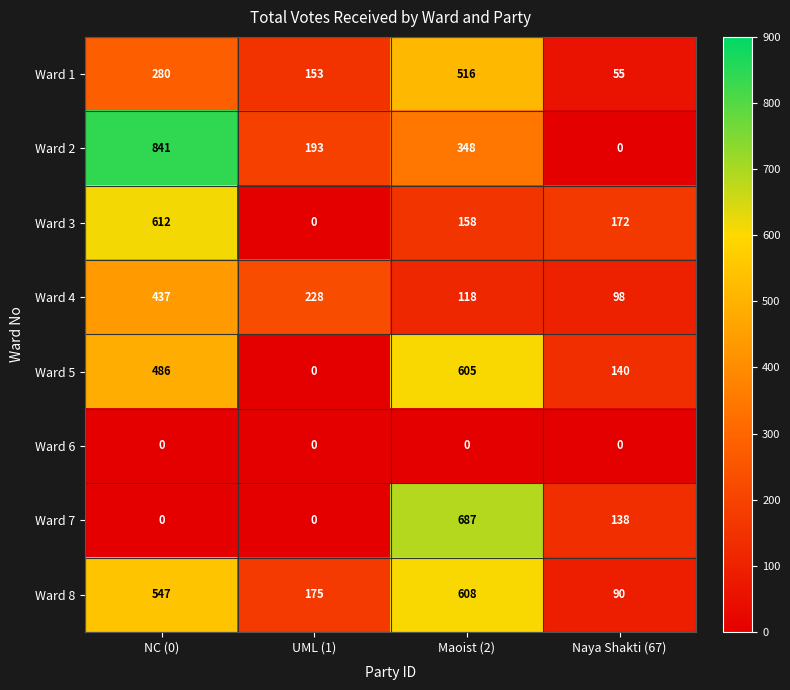

Is it true that Ward 1 equals 23 at Naya Shakti (67)?

False